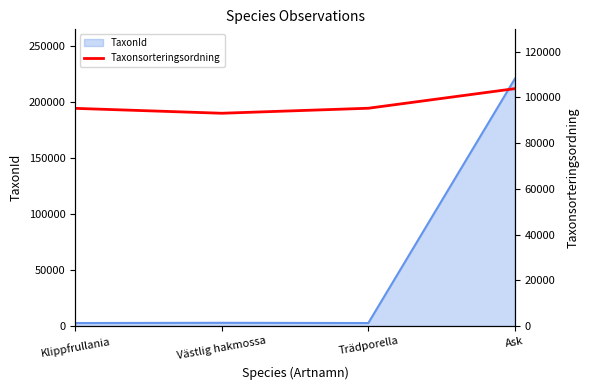

Where does the data first go above 95246?

Ask